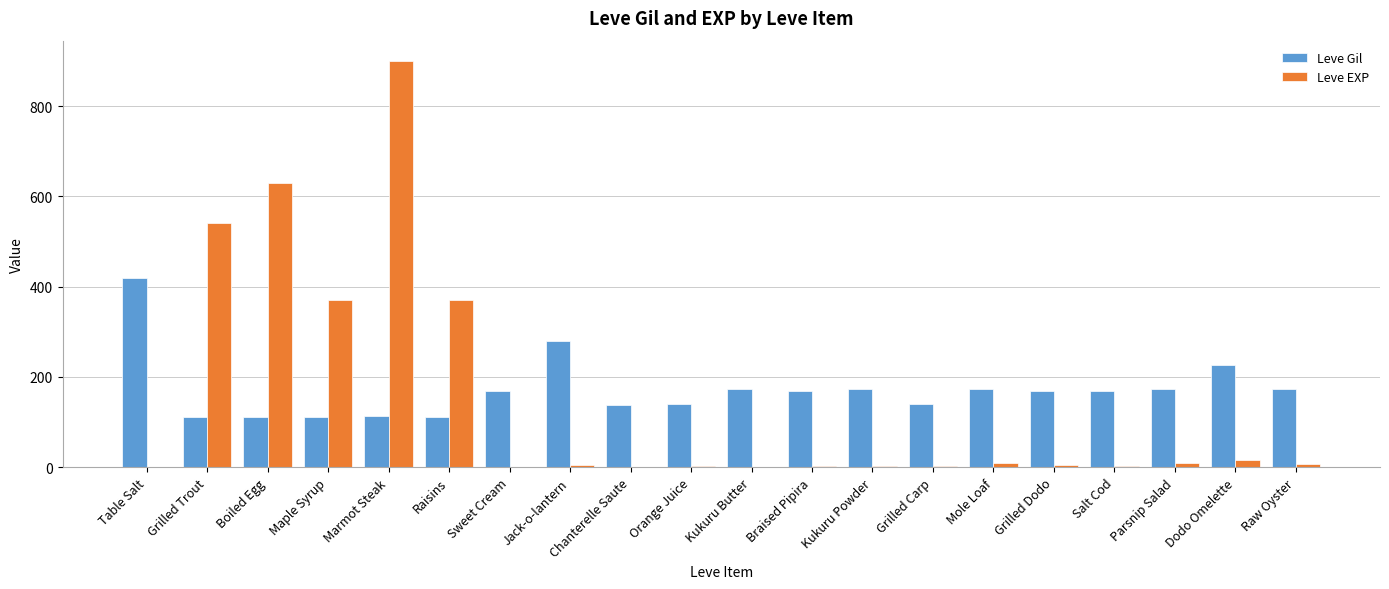

At which category does the chart reach its peak across all series?

Marmot Steak